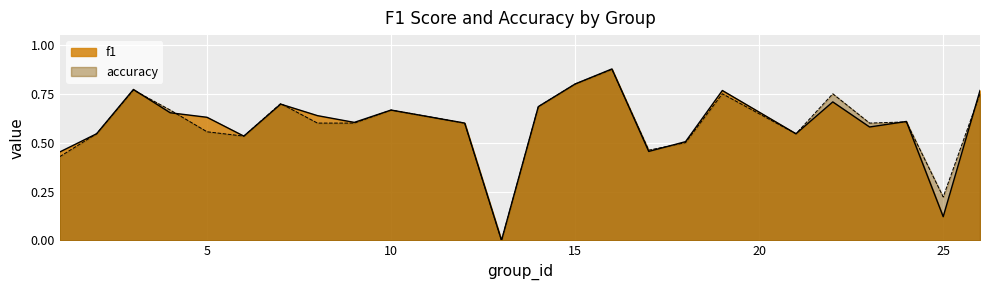

How many values in accuracy are above zero?

23